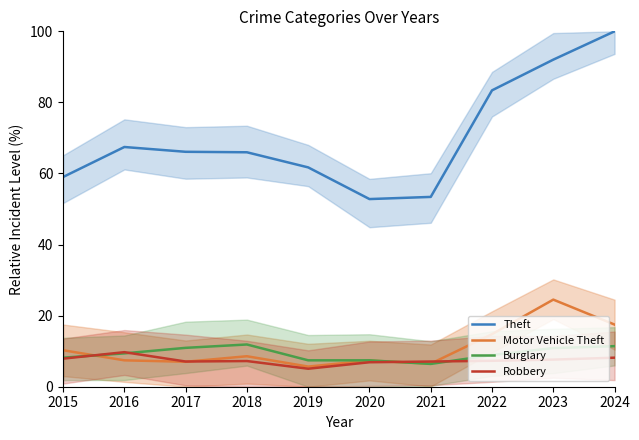

What is the greatest value displayed?

100.0